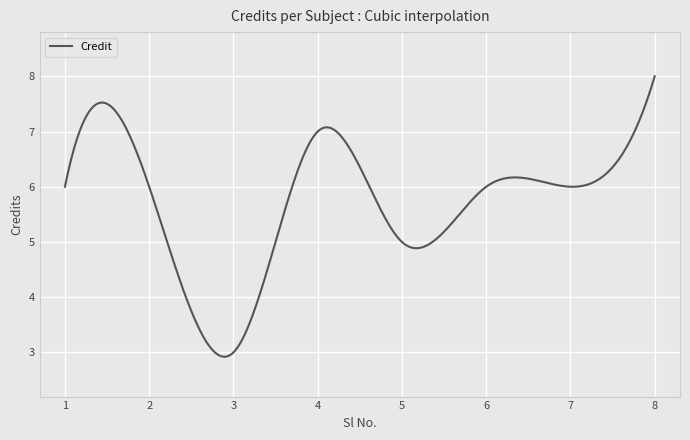

What is the difference between the maximum and minimum values?

5.1